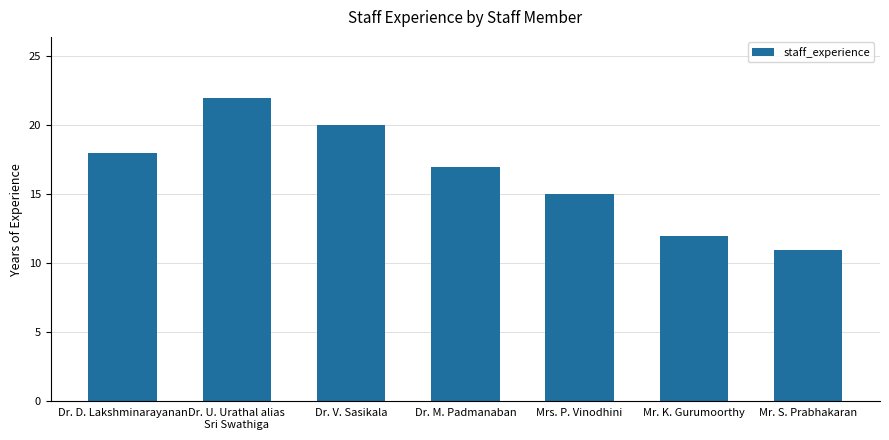

How many values are below 17?

3